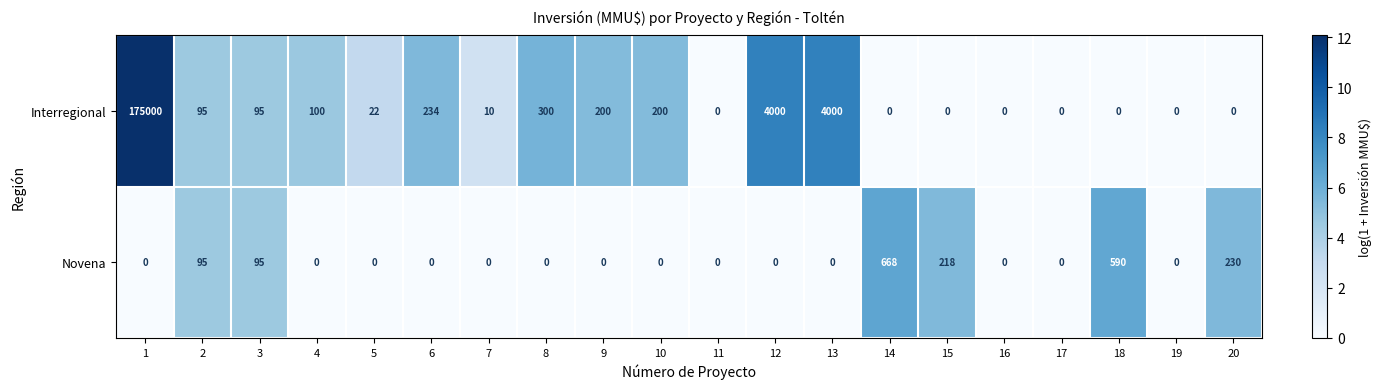

Which series has the largest range (max minus min)?

Interregional